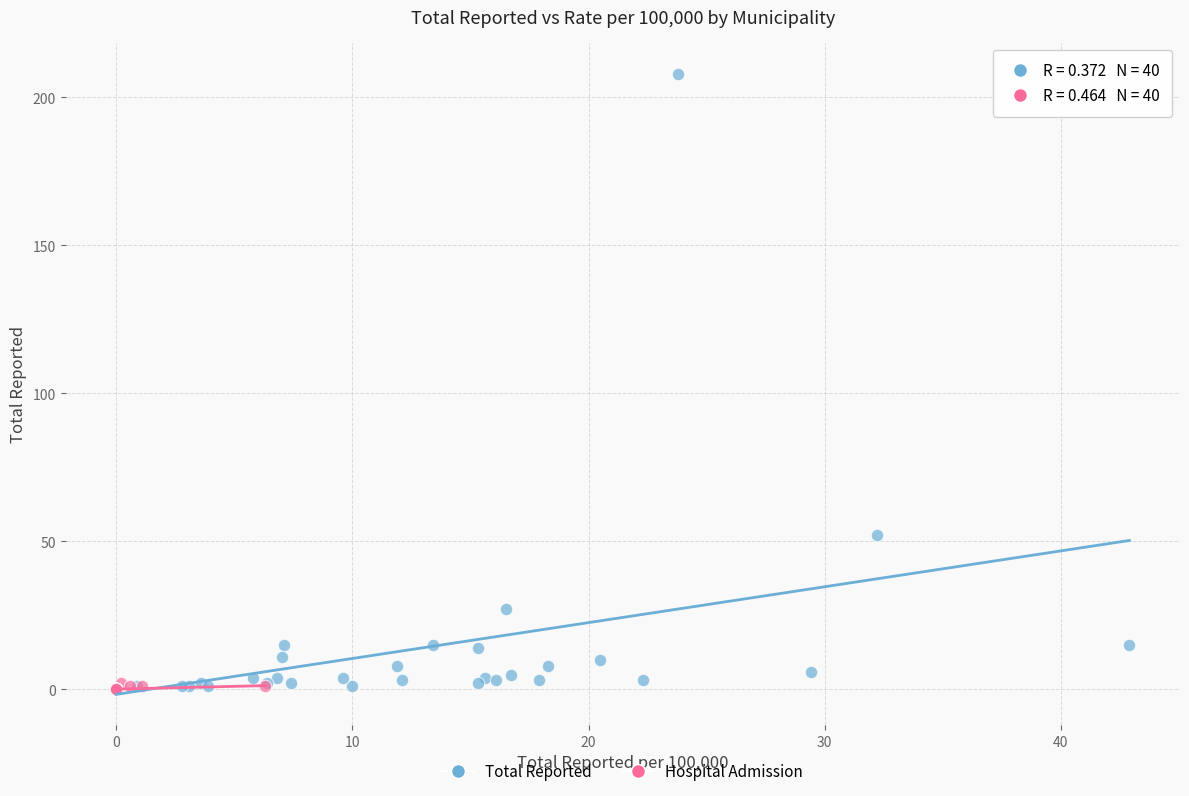

Which series has the widest spread of Y values?

Total Reported